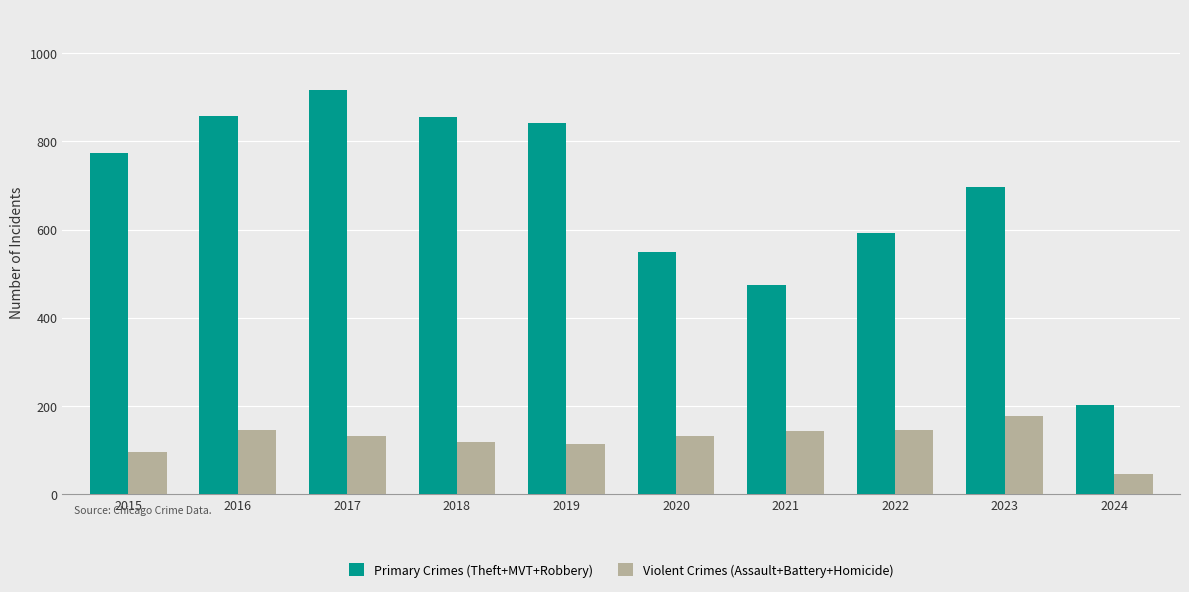

What is the smallest value displayed?

46